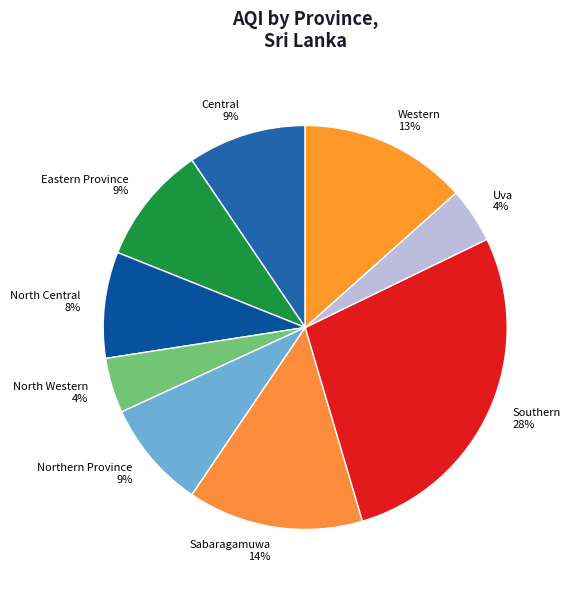

To the nearest percent, what is the average slice percentage?

11%